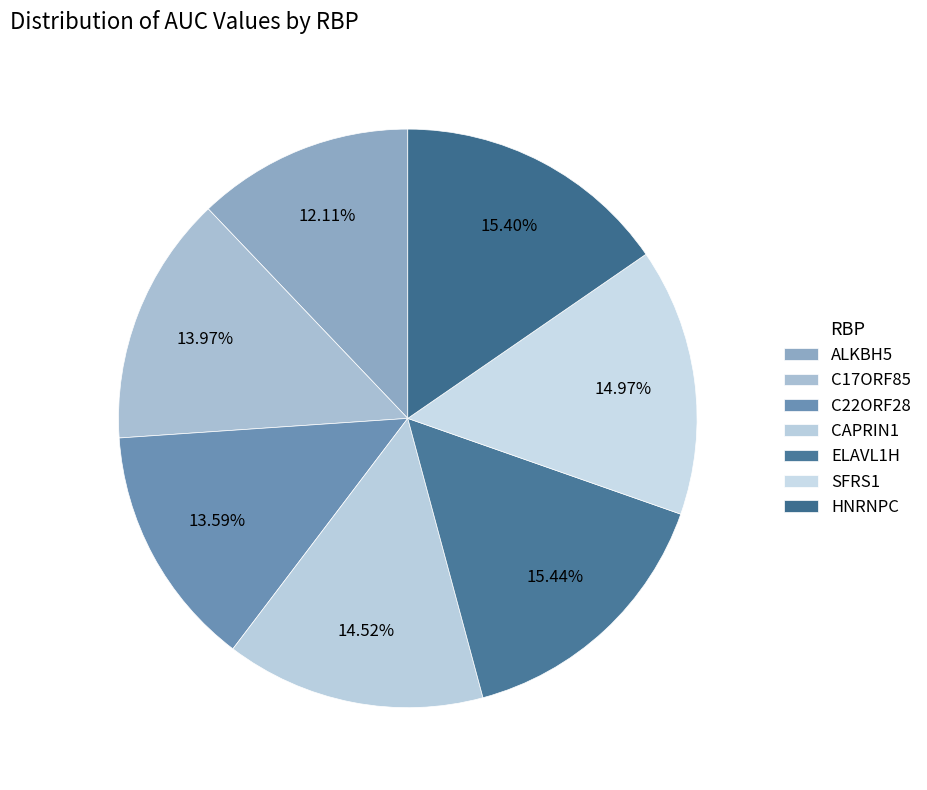

Count the number of slices in the pie.

7